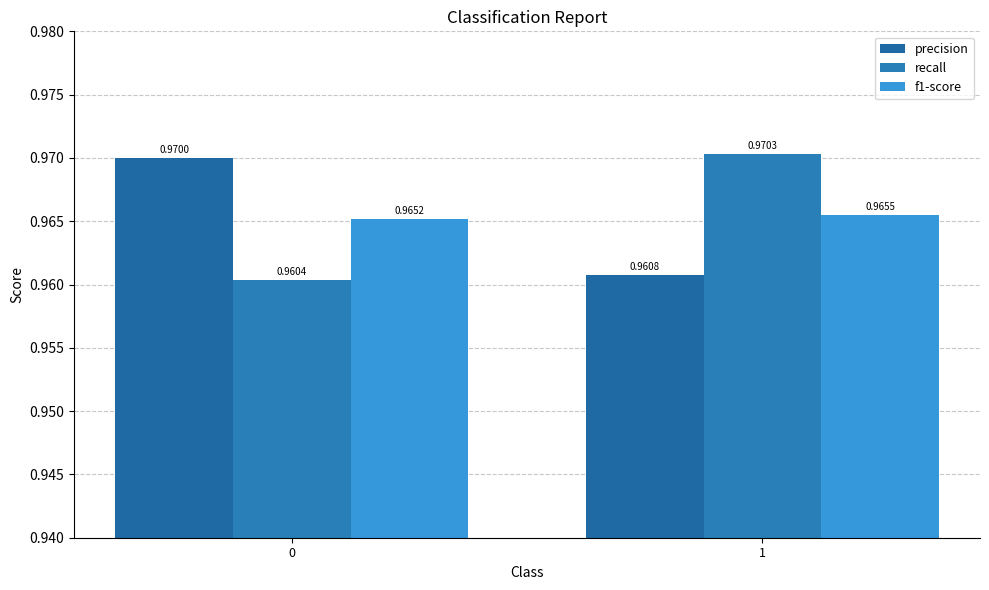

What is the highest value of the f1-score series?

1.0